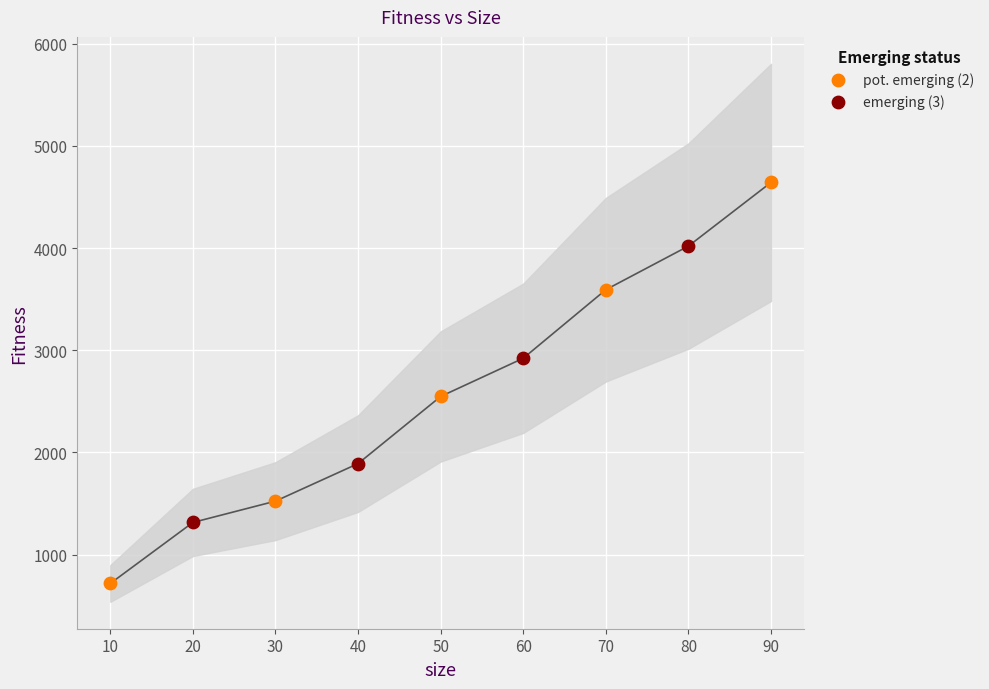

Which series reaches the minimum Y coordinate?

pot. emerging (2)